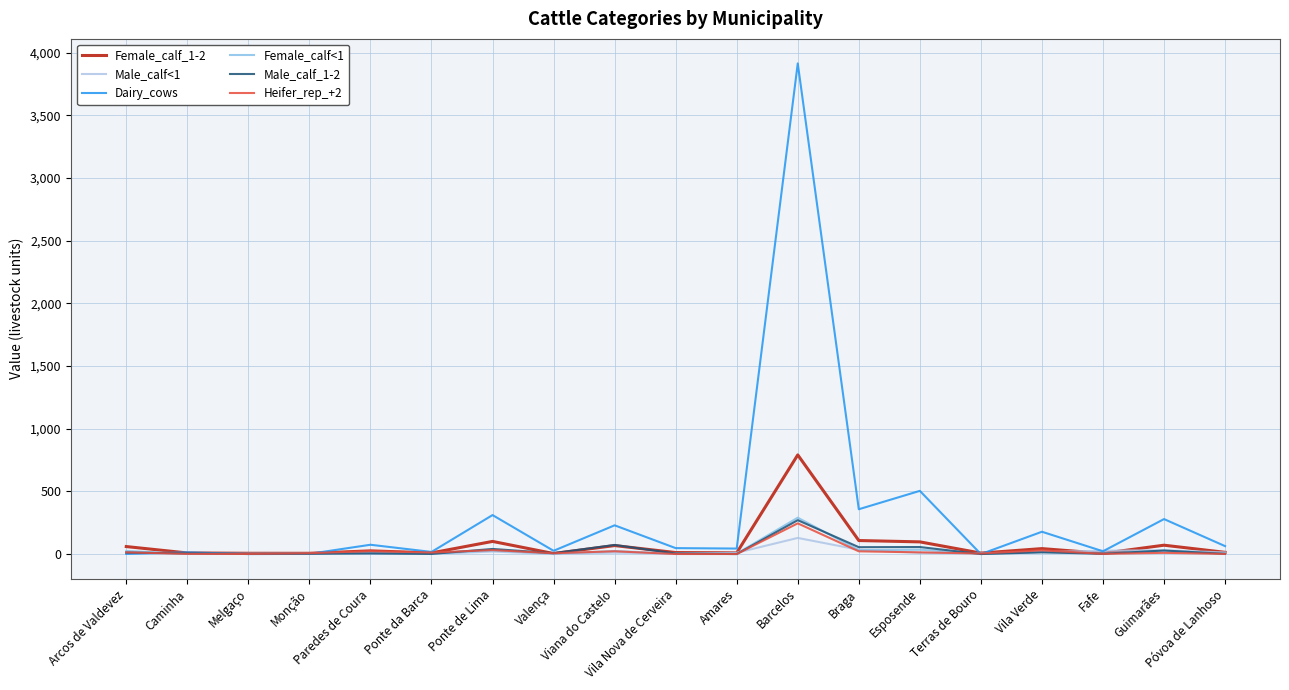

Which series has the widest spread of values?

Dairy_cows